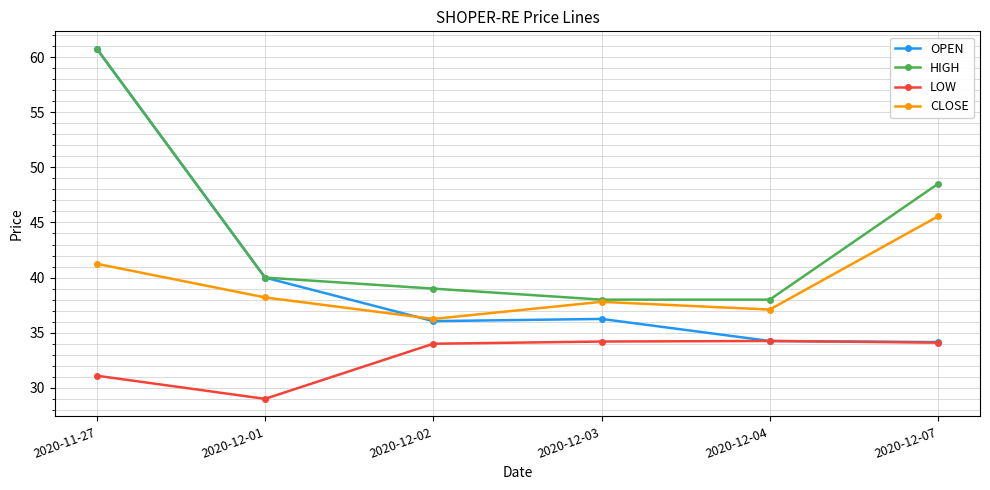

What is the minimum value shown in the chart?

29.0